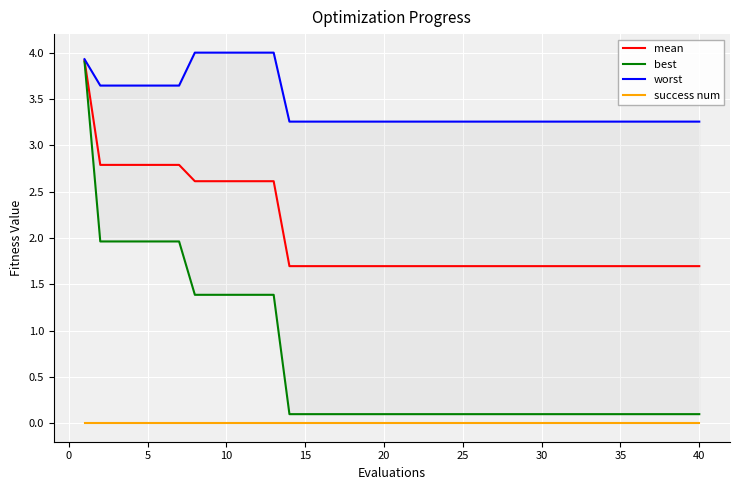

Does the chart display data point markers on the line(s)?

No